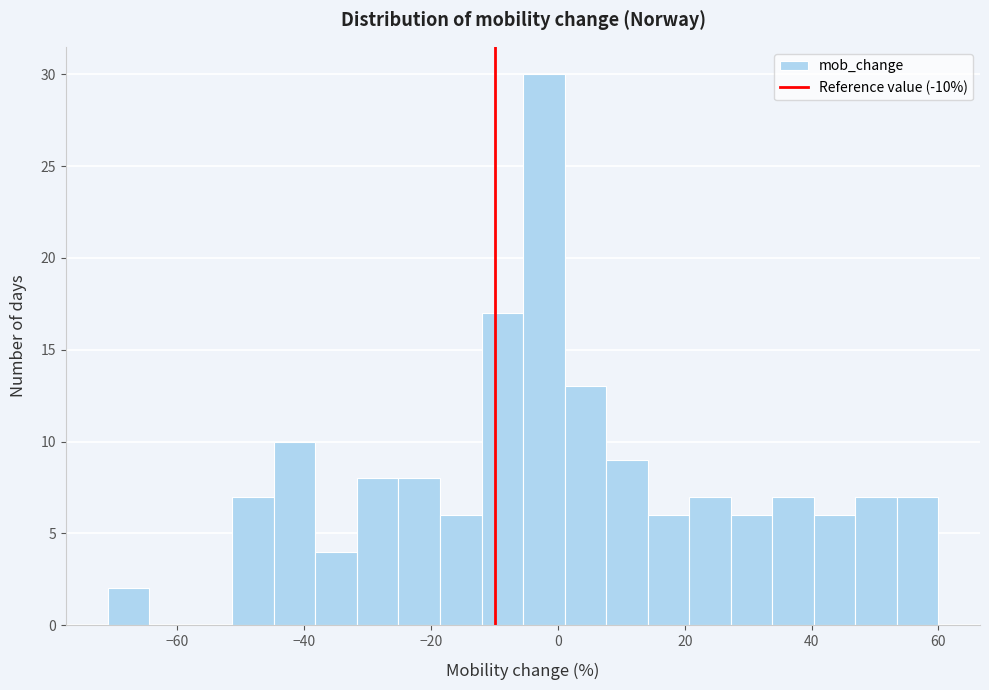

Around what value on the x-axis is the tallest bar? Give the approximate position of its centre, as read against the axis.

-2